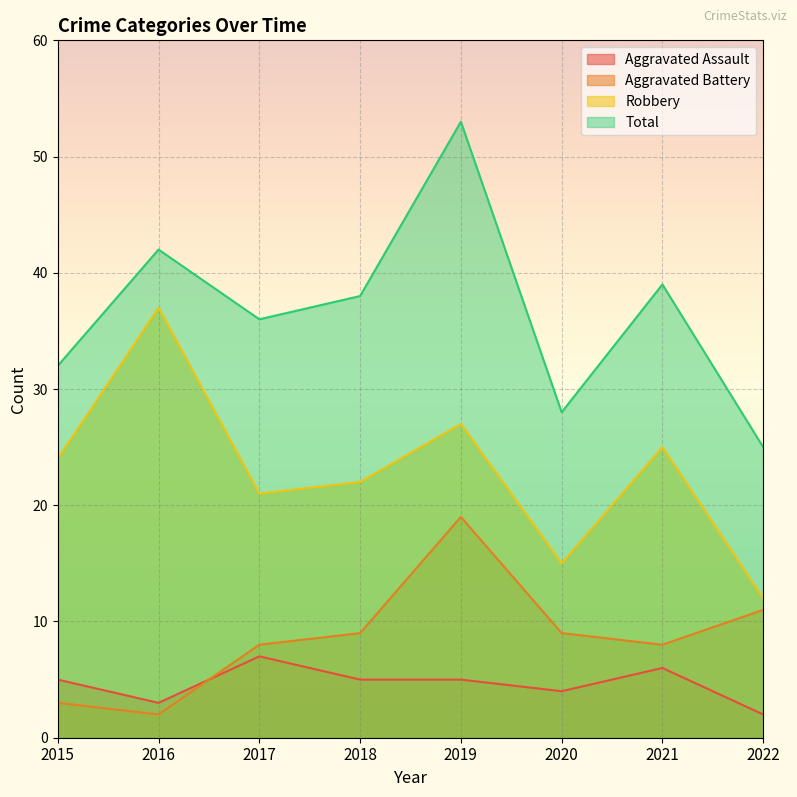

Which series has the largest range (max minus min)?

Total